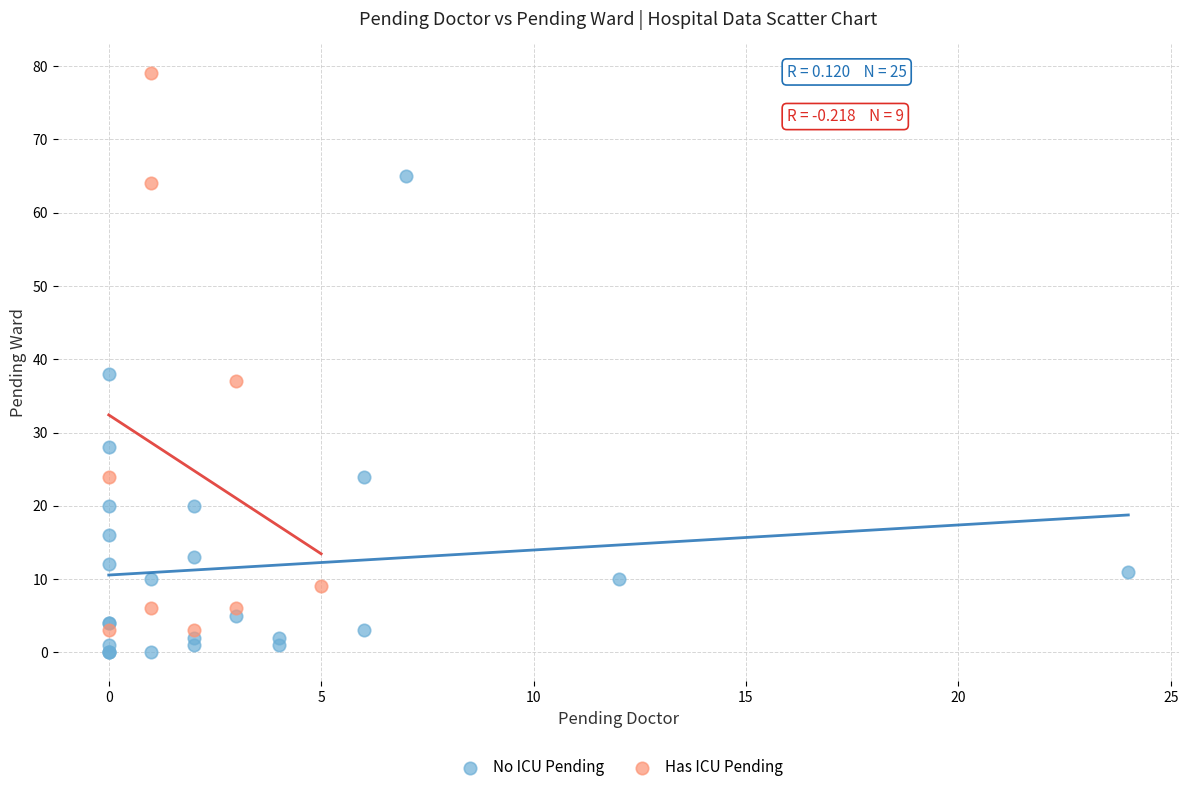

Which series has the widest spread of Y values?

Has ICU Pending